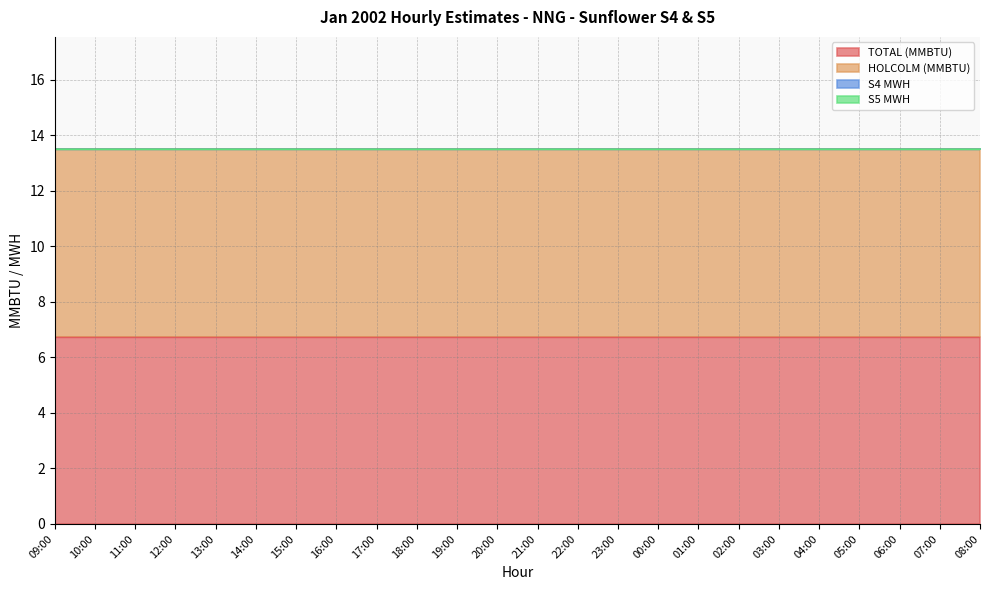

Reading left to right, what are all the values shown in this chart?

TOTAL (MMBTU): 6.8	6.8	6.8	6.8	6.8	6.8	6.8	6.8	6.8	6.8	6.8	6.8	6.8	6.8	6.8	6.8	6.8	6.8	6.8	6.8	6.8	6.8	6.8	6.8
HOLCOLM (MMBTU): 6.8	6.8	6.8	6.8	6.8	6.8	6.8	6.8	6.8	6.8	6.8	6.8	6.8	6.8	6.8	6.8	6.8	6.8	6.8	6.8	6.8	6.8	6.8	6.8
S4 MWH: 0.0	0.0	0.0	0.0	0.0	0.0	0.0	0.0	0.0	0.0	0.0	0.0	0.0	0.0	0.0	0.0	0.0	0.0	0.0	0.0	0.0	0.0	0.0	0.0
S5 MWH: 0.0	0.0	0.0	0.0	0.0	0.0	0.0	0.0	0.0	0.0	0.0	0.0	0.0	0.0	0.0	0.0	0.0	0.0	0.0	0.0	0.0	0.0	0.0	0.0